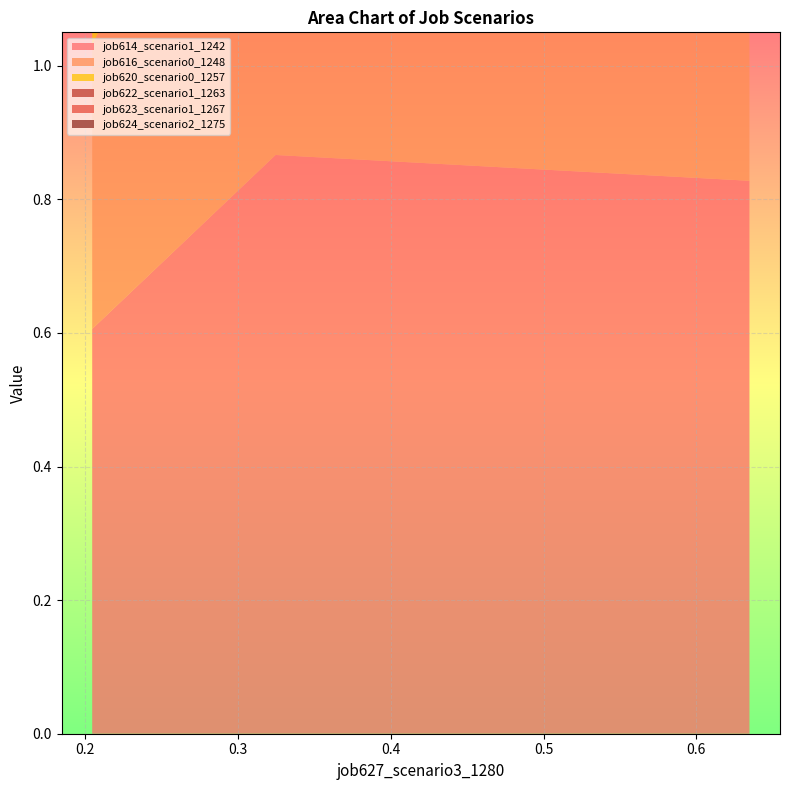

Reading right to left, list all the values displayed in this chart.

job614_scenario1_1242: 0.8	0.9	0.6
job616_scenario0_1248: 0.7	0.7	0.4
job620_scenario0_1257: 0.6	0.6	0.4
job622_scenario1_1263: 0.7	0.7	0.4
job623_scenario1_1267: 0.7	0.7	0.4
job624_scenario2_1275: 0.5	0.7	0.3